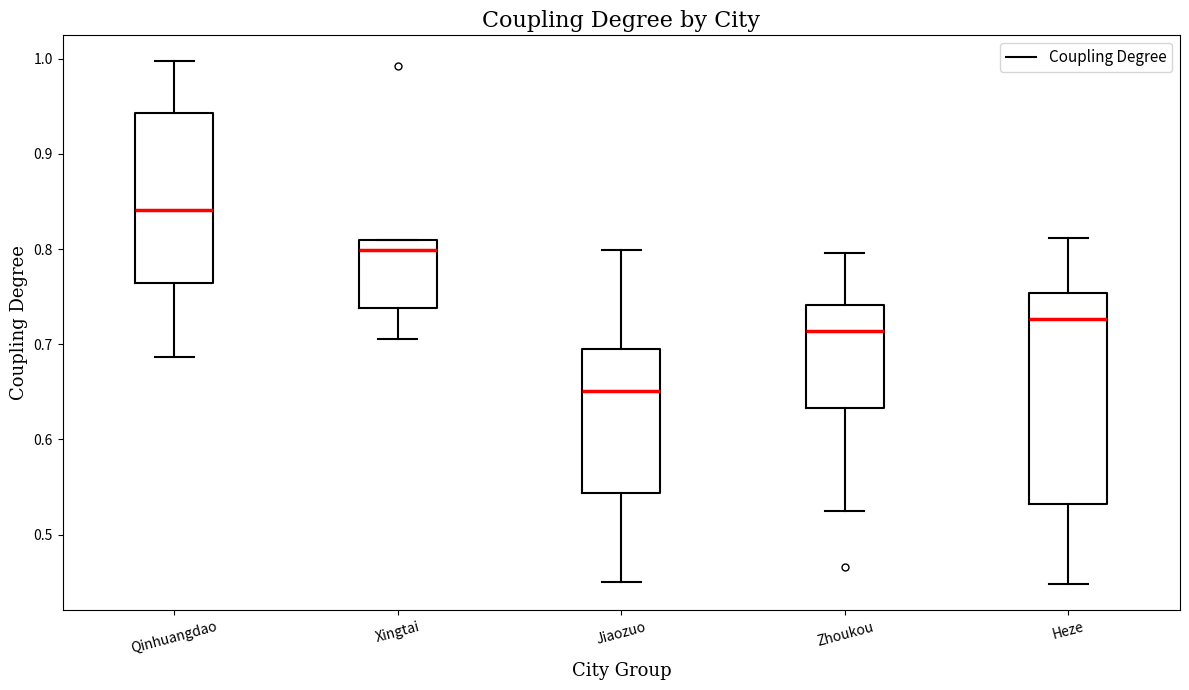

Comparing the boxes themselves (not the whiskers), which one is the tallest?

Heze